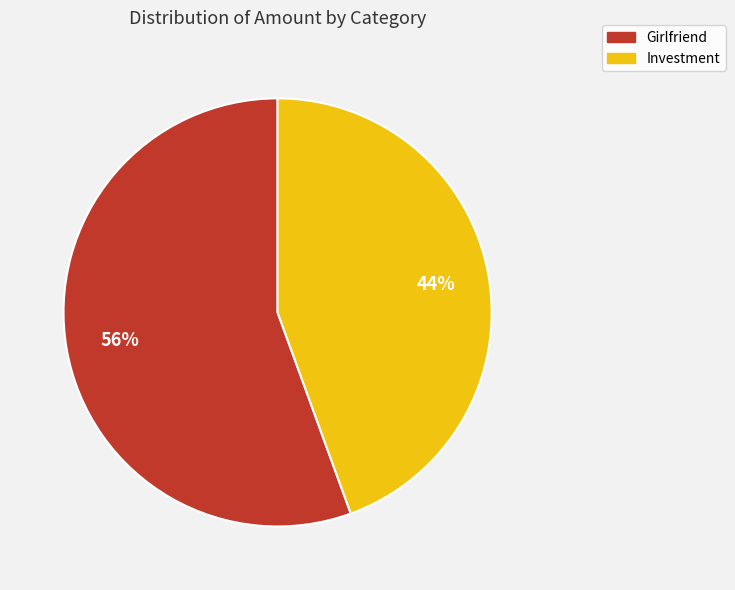

True or false: Girlfriend accounts for 68% of the total.

False